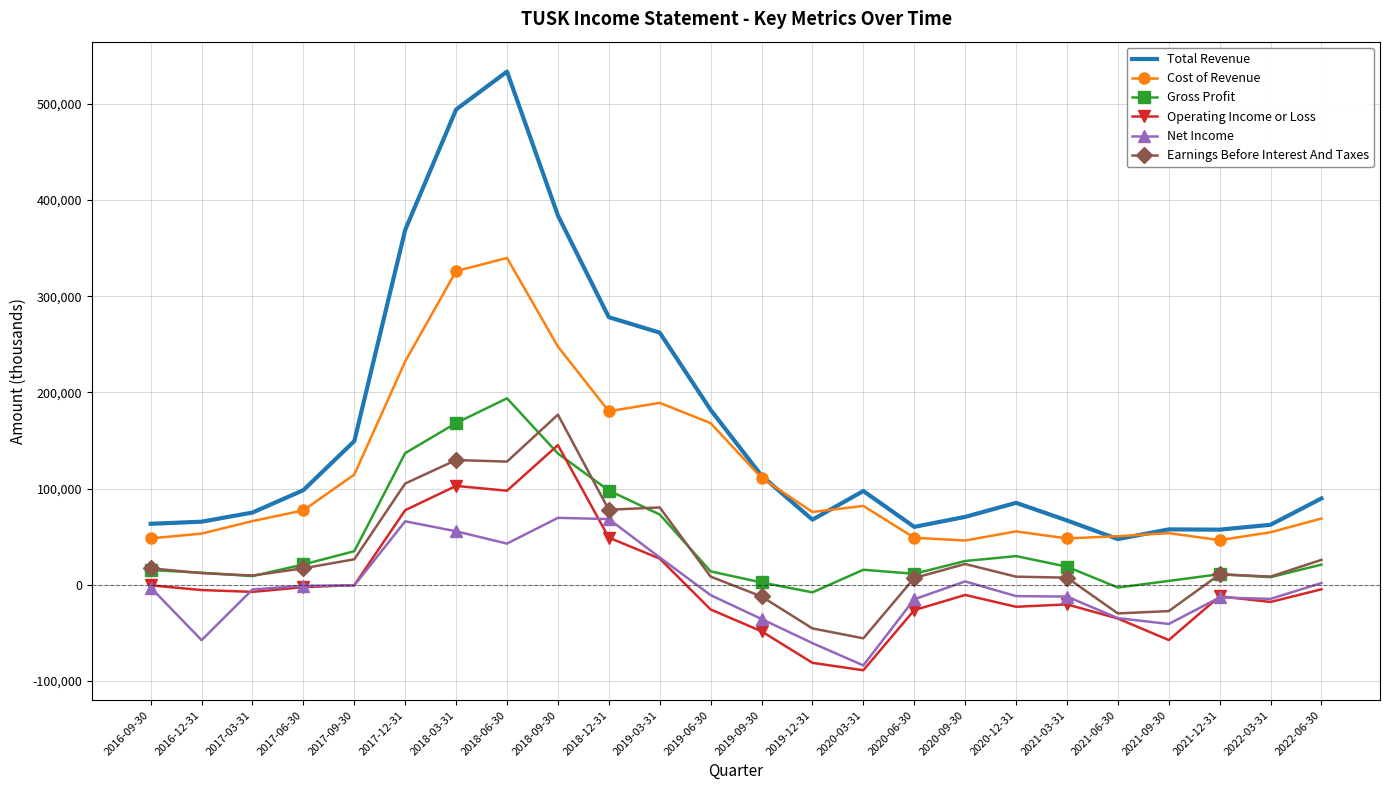

Is the value of Gross Profit at 2020-06-30 greater than the value of Cost of Revenue at 2020-12-31?

No